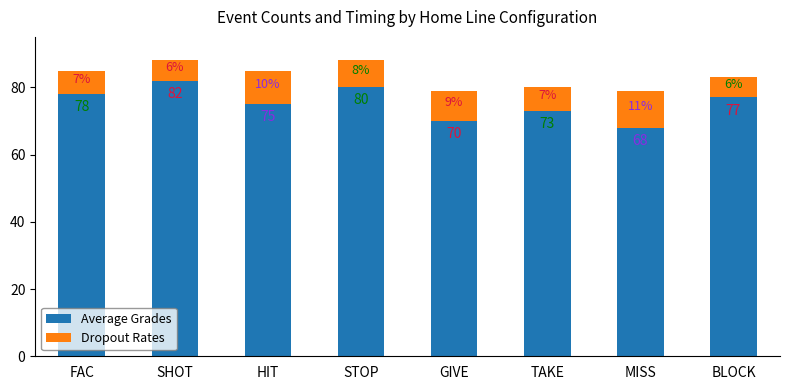

What value does the Average Grades series have at MISS, to the nearest 5?

70